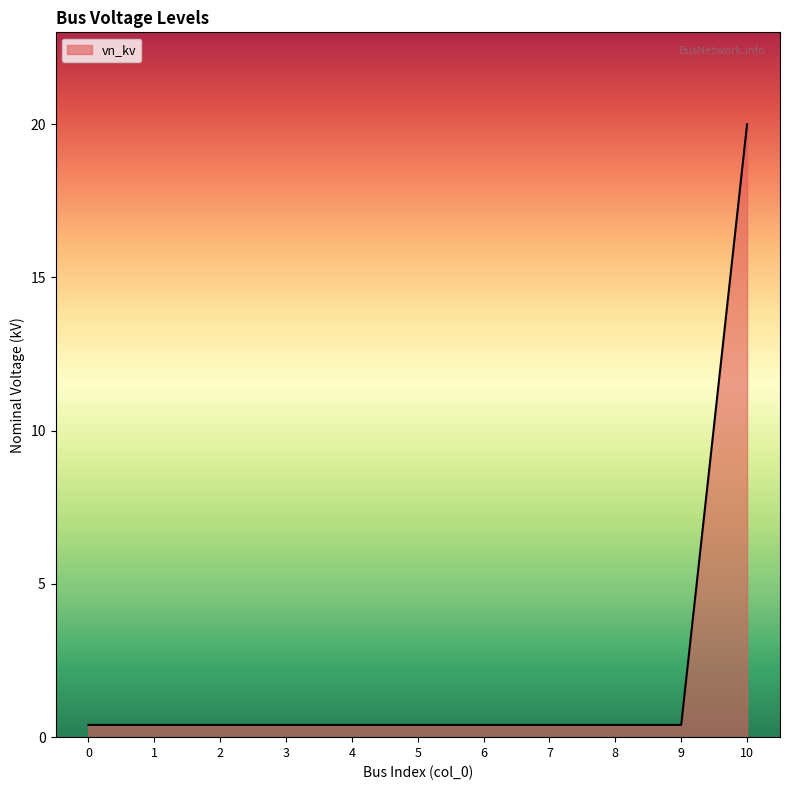

The value at 4 is 0.4. True or false?

True